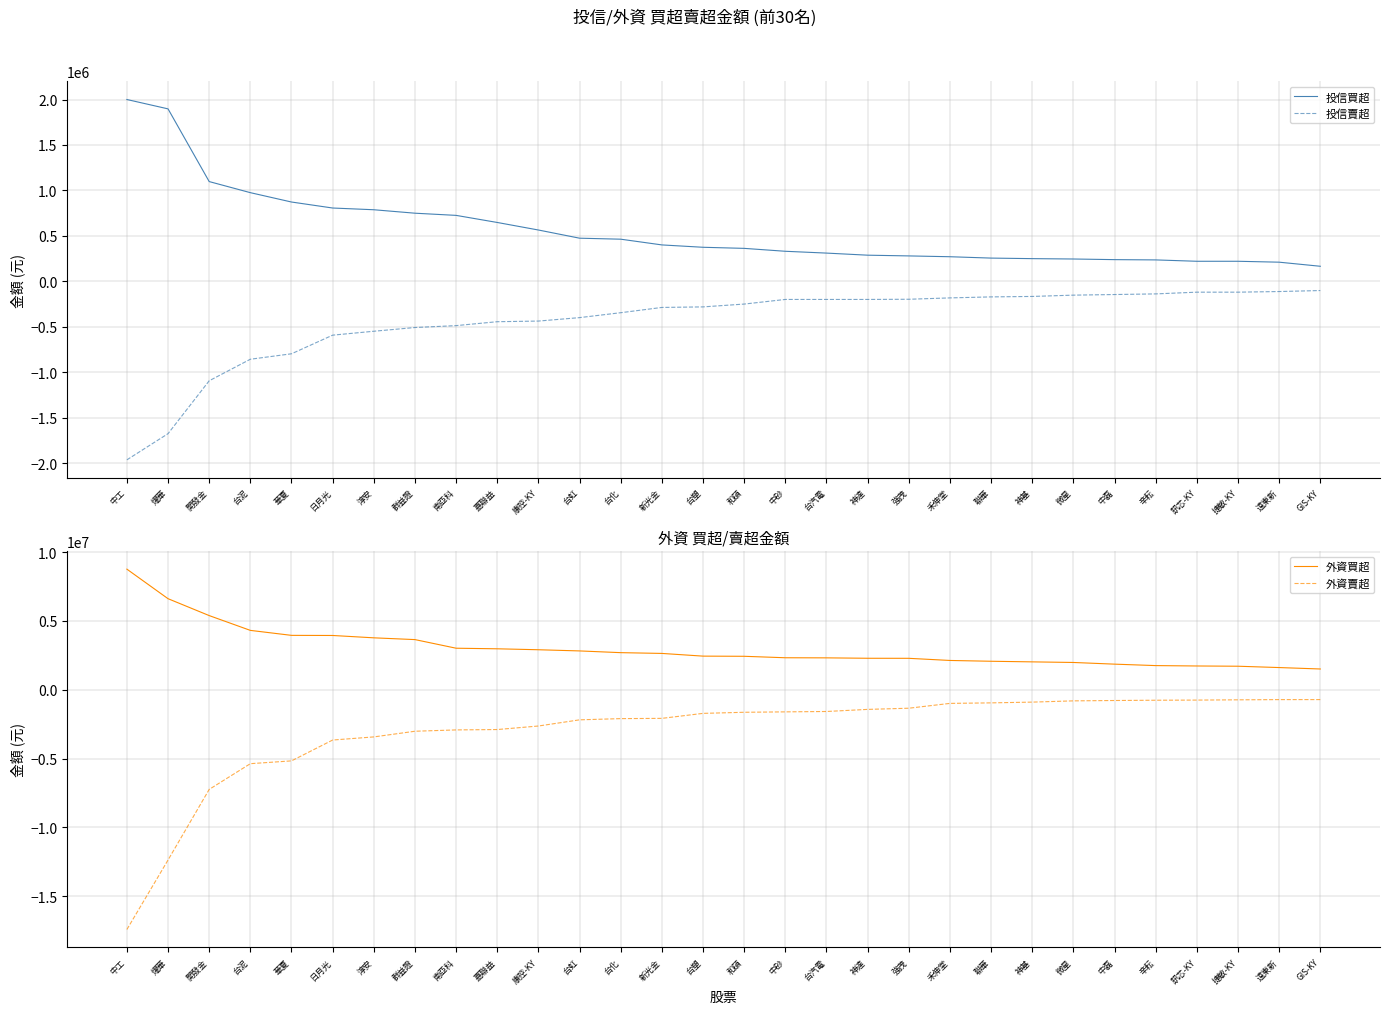

Rank the series by their maximum value, from highest to lowest.

外資買超, 投信買超, 投信賣超, 外資賣超